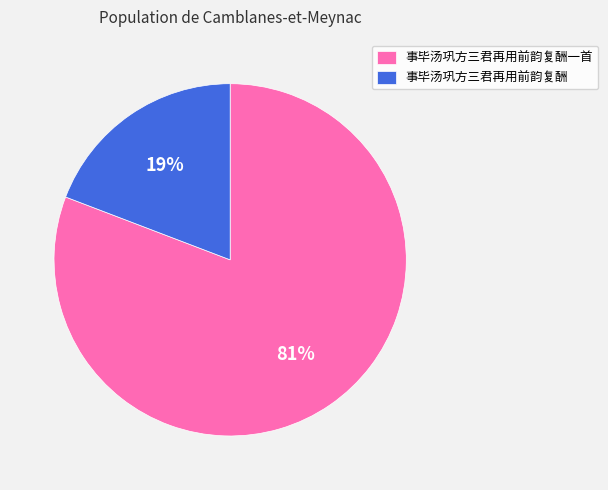

To the nearest percent, what is the difference between the largest and smallest slice percentages?

62%